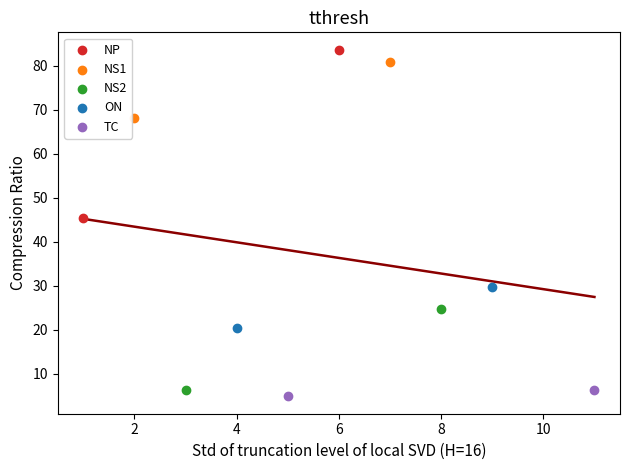

Which series reaches the maximum Y coordinate?

NP